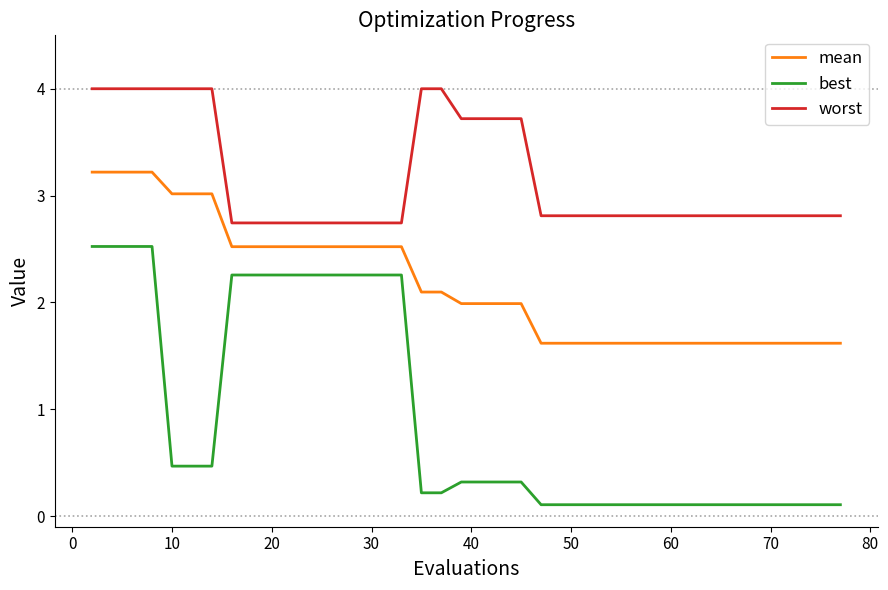

What is the greatest value displayed?

4.0